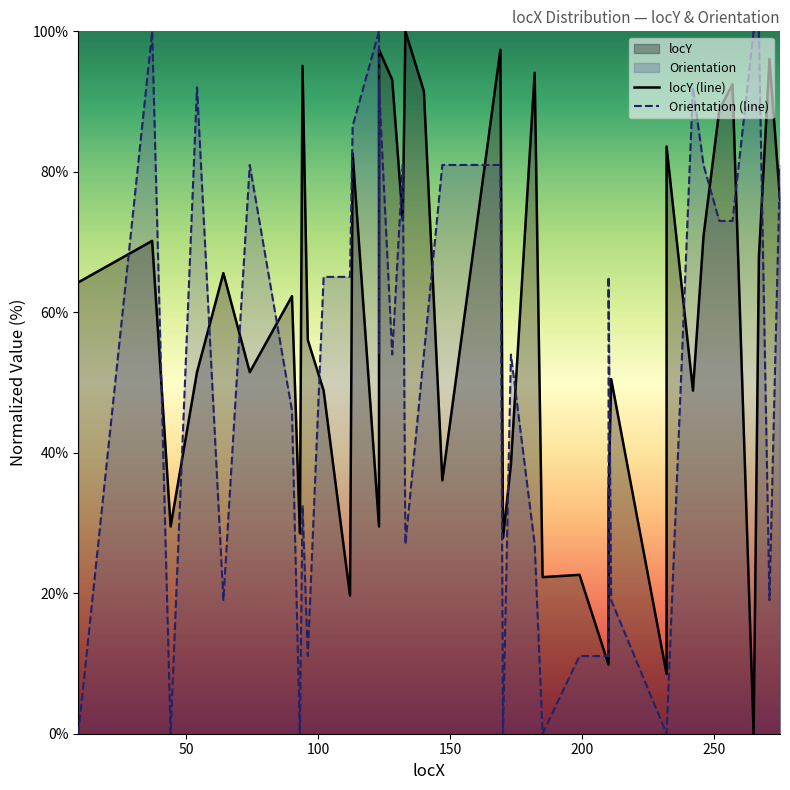

Which series has the largest range (max minus min)?

locY (line)